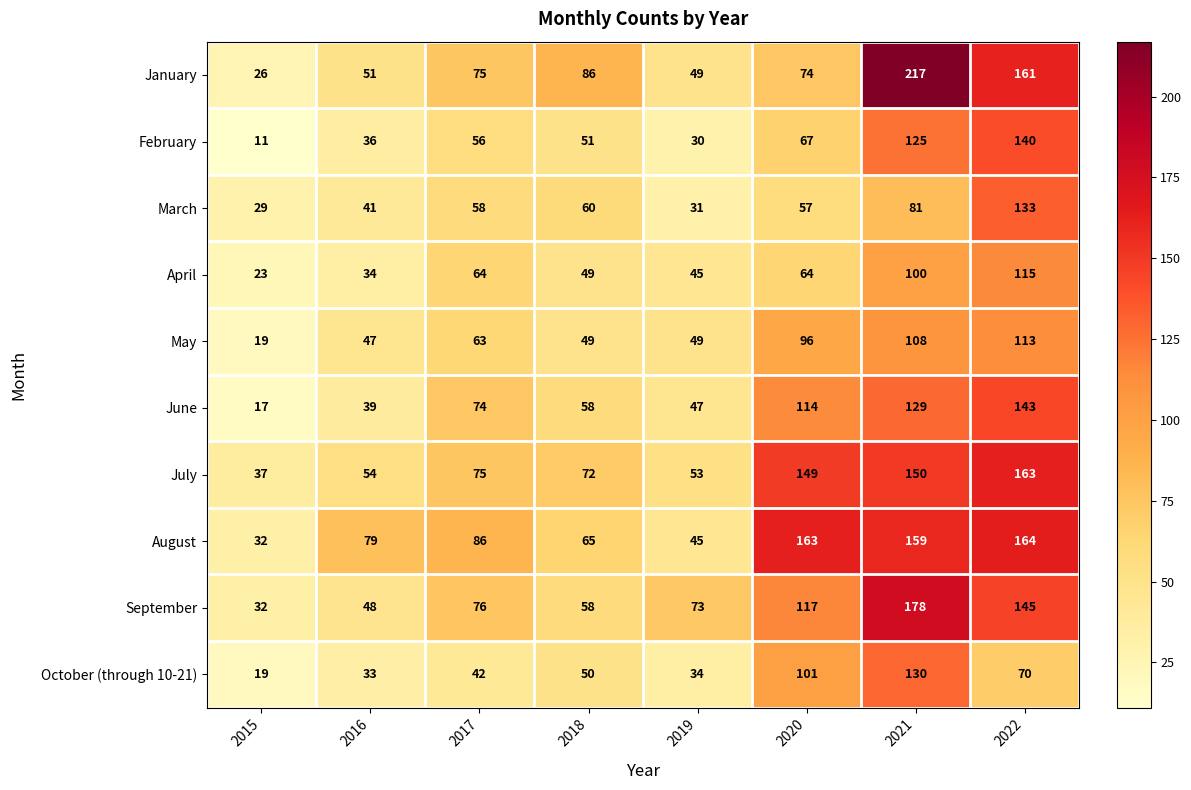

True or false: June has a value of 17 at 2015.

True